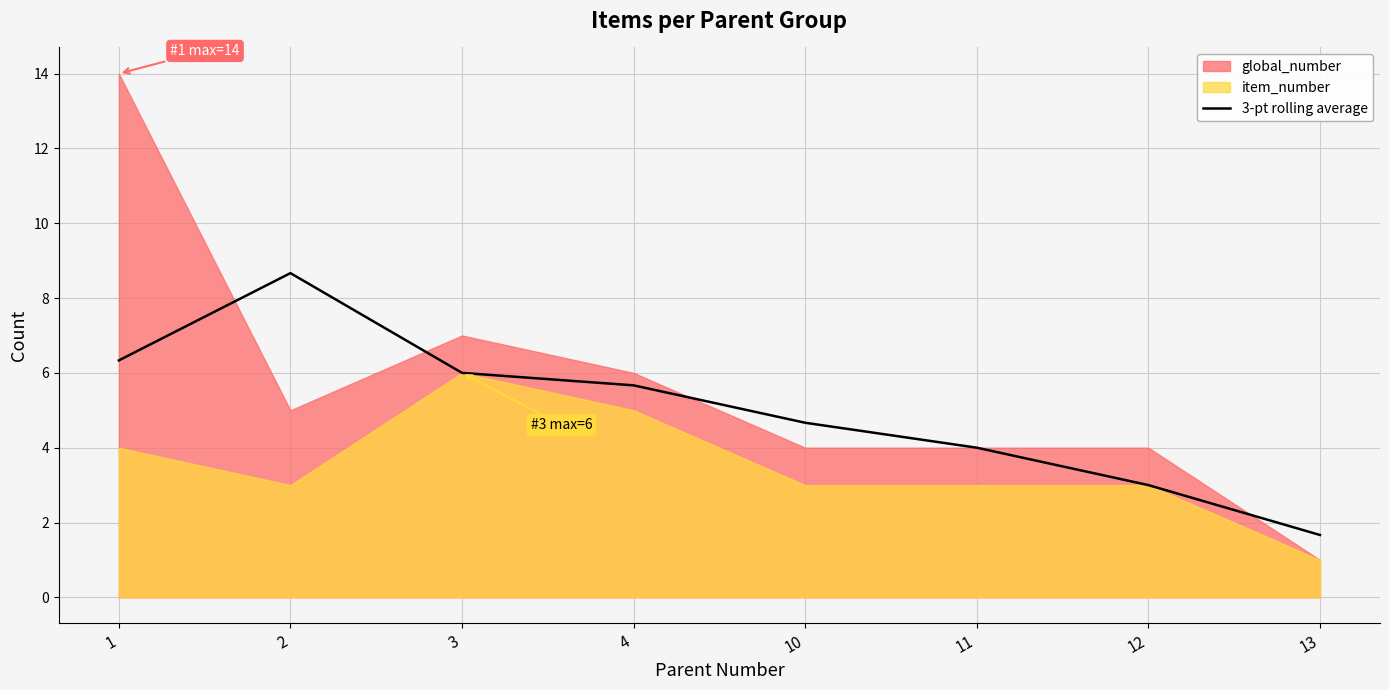

What is the sum of all values?

40.0